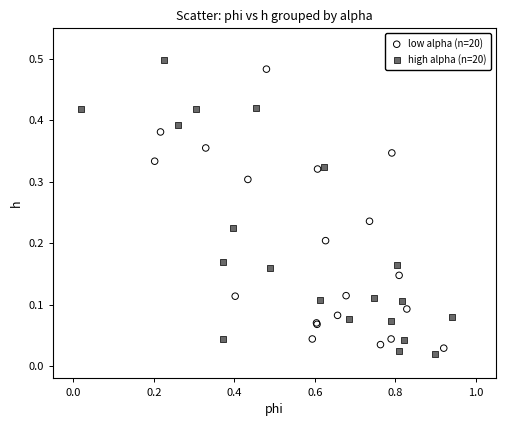

What are all the series names shown in the legend?

low alpha (n=20), high alpha (n=20)